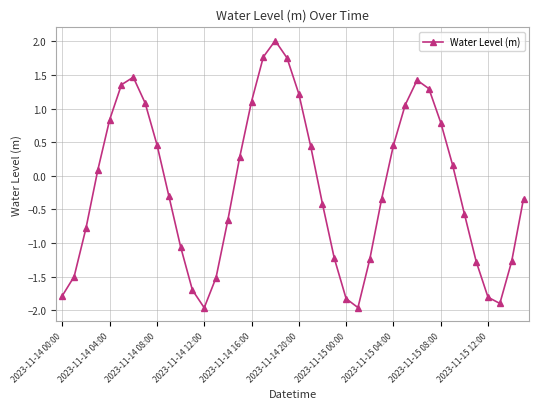

What is the value of the 26th point from the left?

-2.0